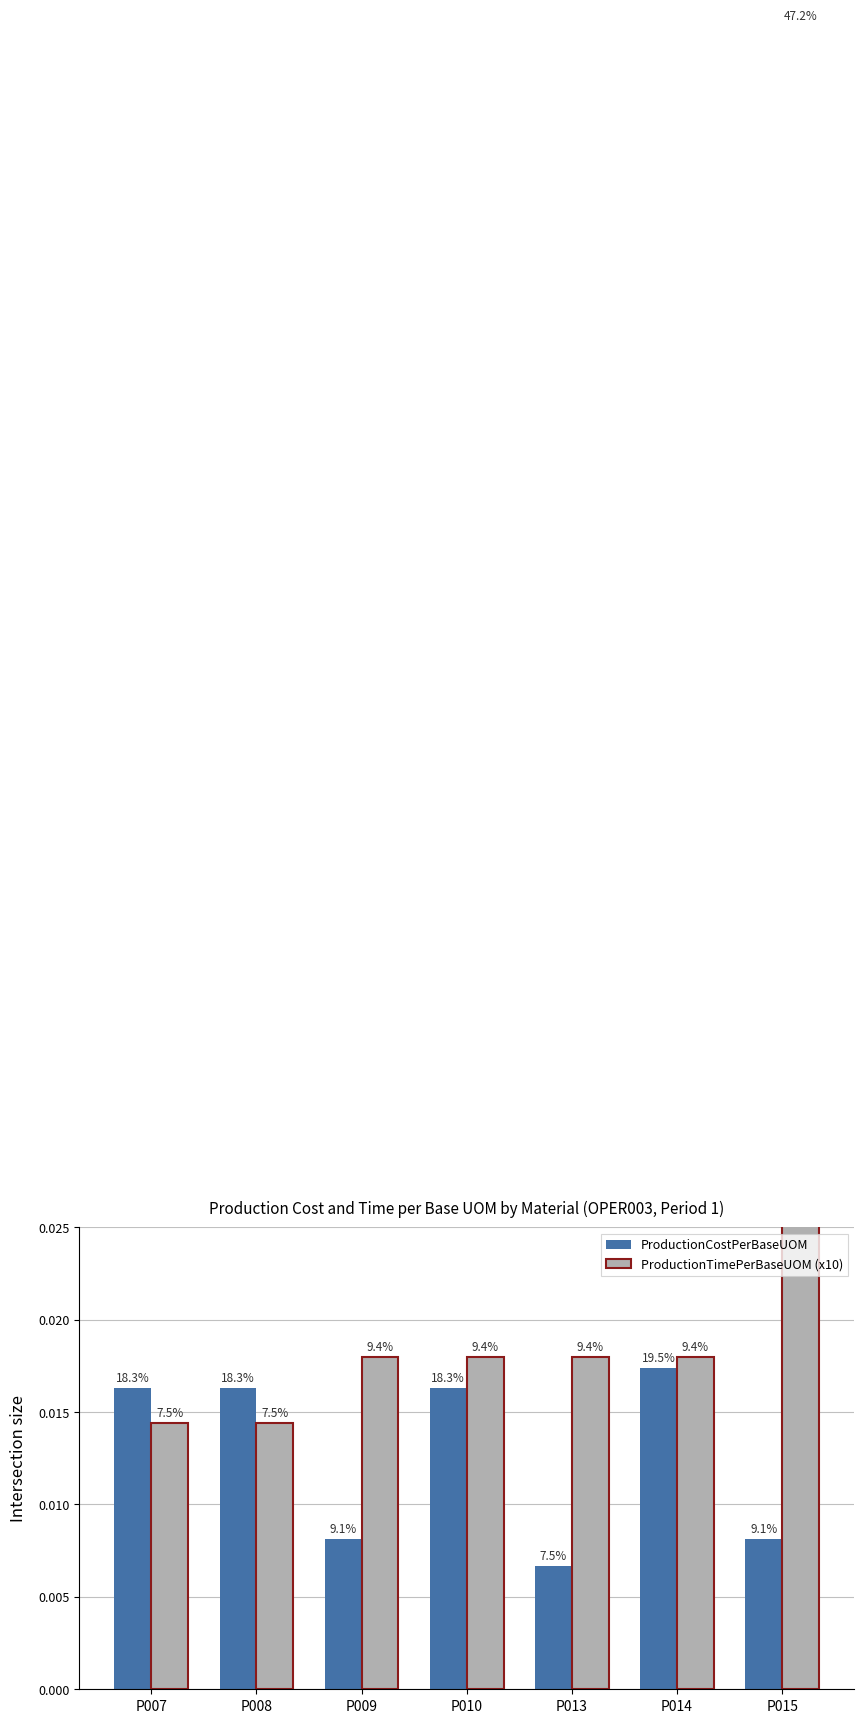

What is the sum of all ProductionCostPerBaseUOM values?

0.1